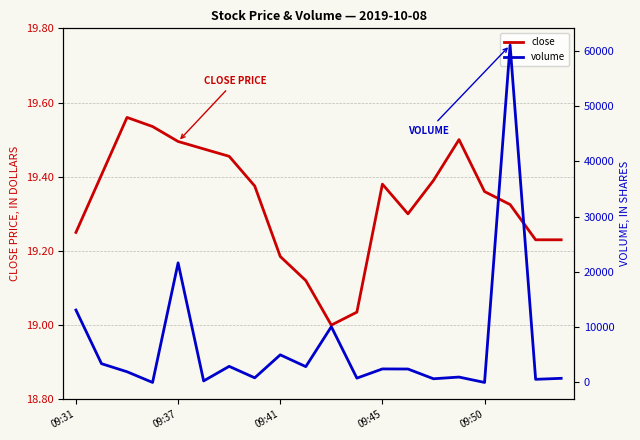

True or false: close has a value of 9.0 at 09:41.

False